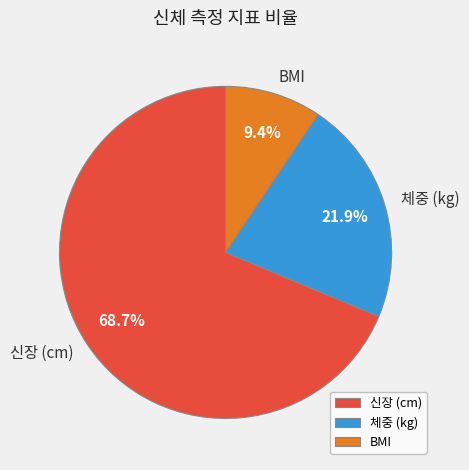

Approximately how many times larger is the value at 체중 (kg) compared to 신장 (cm)?

0.3